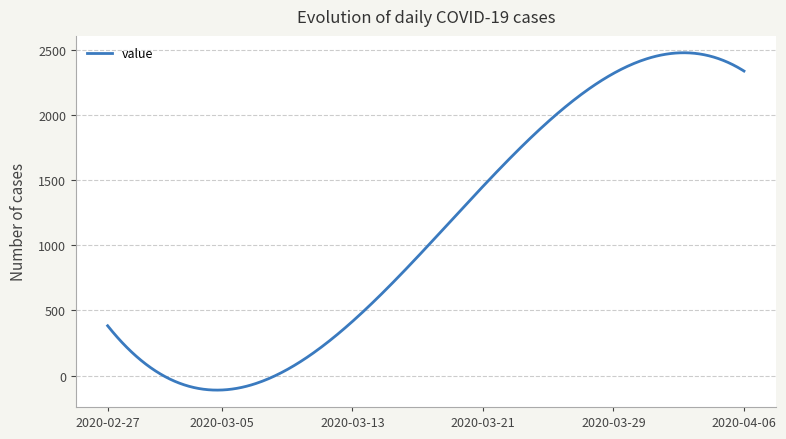

What is the smallest value displayed?

-110.4